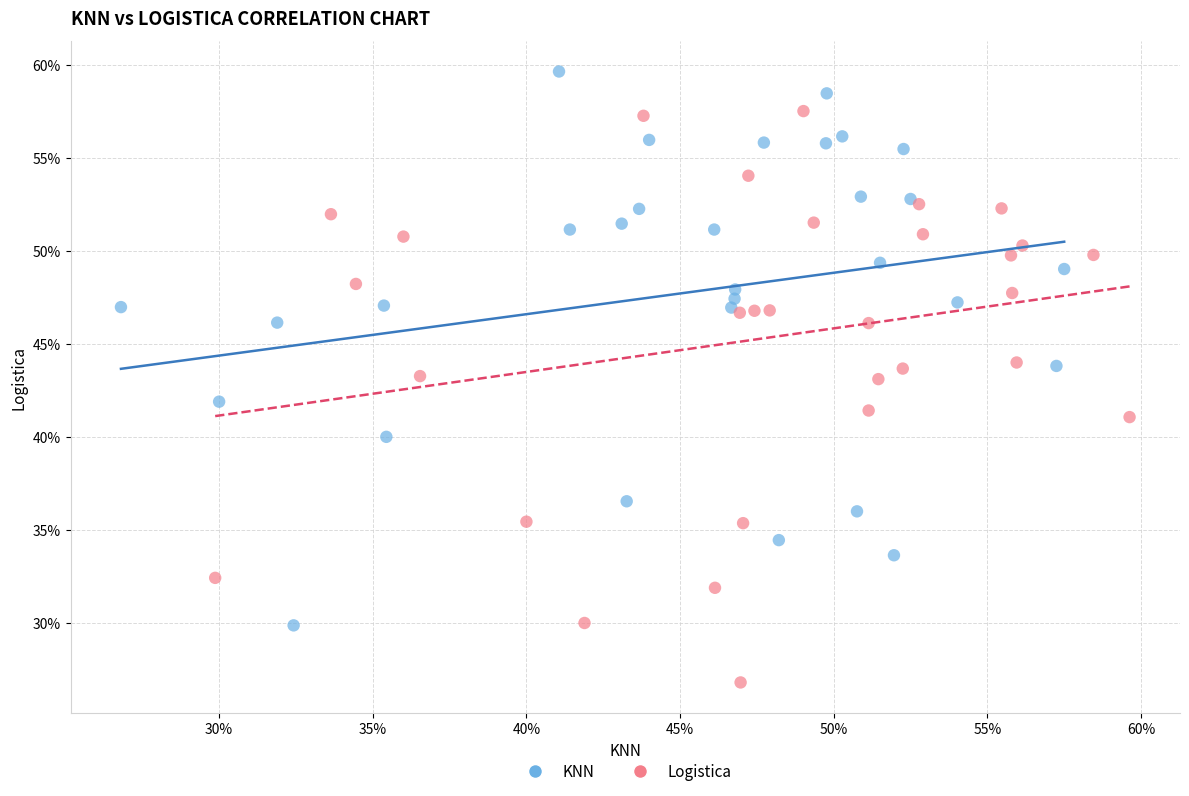

Which series contains the highest Y value?

KNN